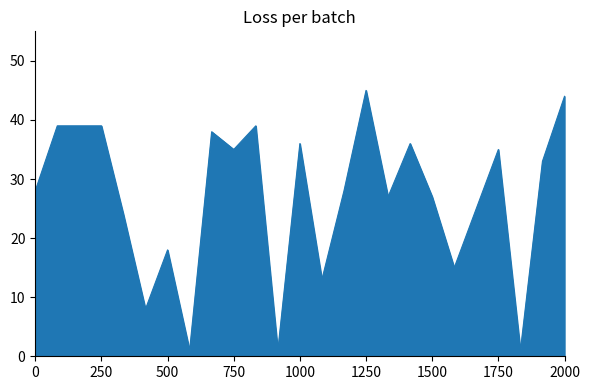

Reading left to right, extract all data points from this chart.

28	39	39	39	24	8	18	1	38	35	39	1	36	13	28	45	27	36	27	15	25	35	1	33	44